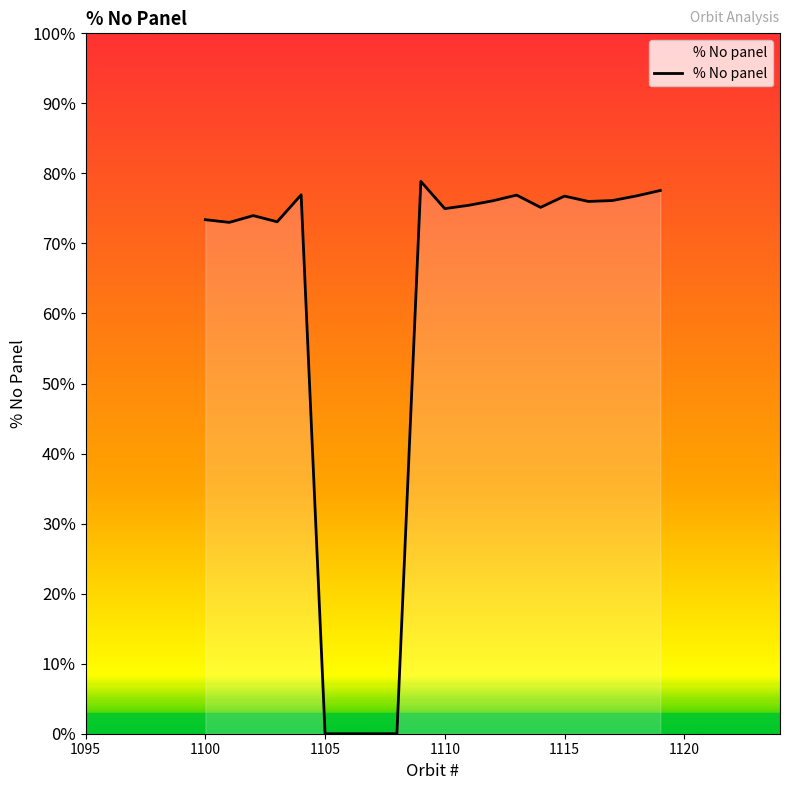

Does the chart have visible grid lines?

No